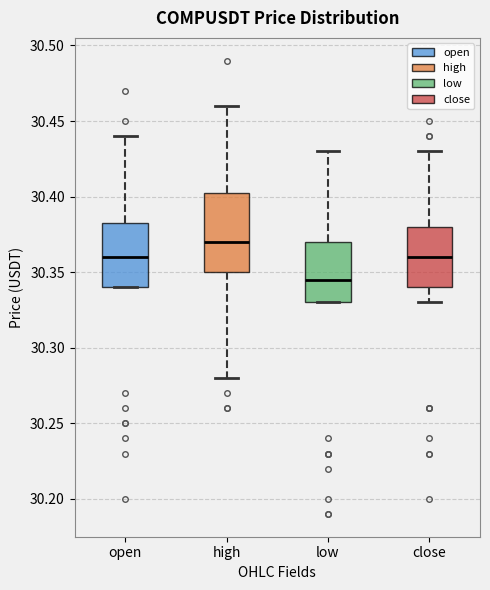

Reading left to right, read every box against the y-axis: the position of its median line, the range the box covers, and the ends of its whiskers. The values are not printed on the chart, so give them approximately, as read against the axis.

open: median 30.360, box 30.340 to 30.385, whiskers 30.340 to 30.440
high: median 30.370, box 30.350 to 30.405, whiskers 30.280 to 30.460
low: median 30.345, box 30.330 to 30.370, whiskers 30.330 to 30.430
close: median 30.360, box 30.340 to 30.380, whiskers 30.330 to 30.430